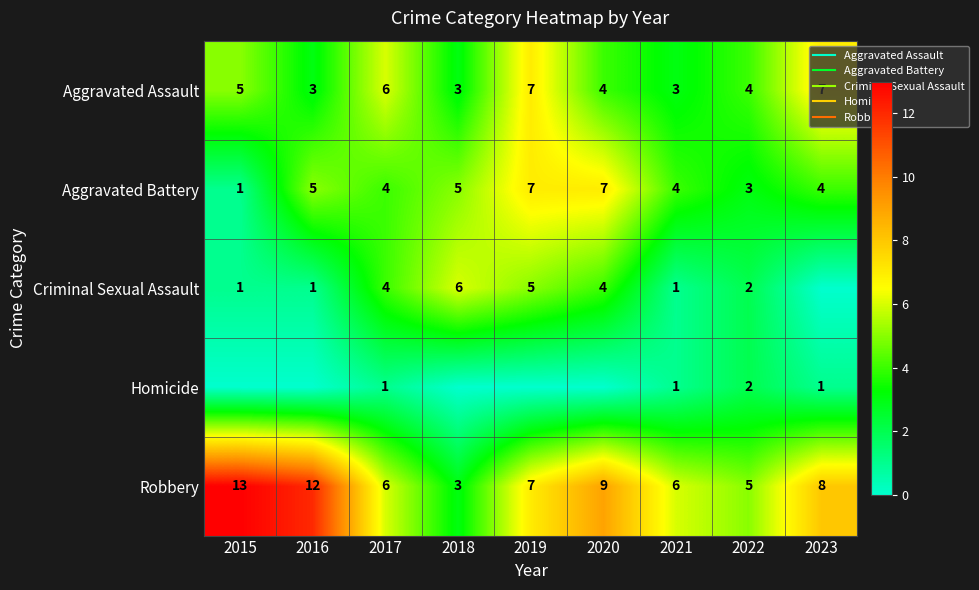

How many distinct data groups are displayed?

5